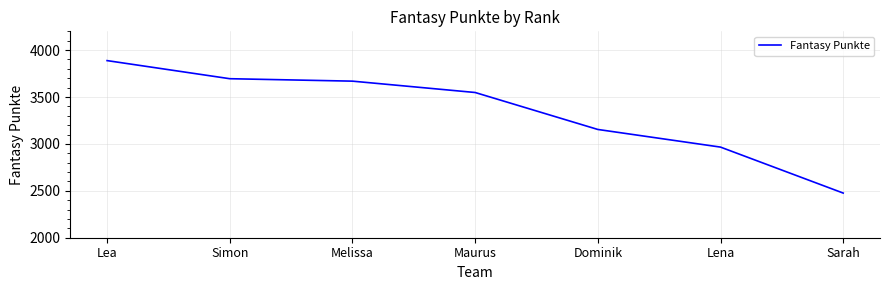

Which has a higher value, Dominik or Sarah?

Dominik